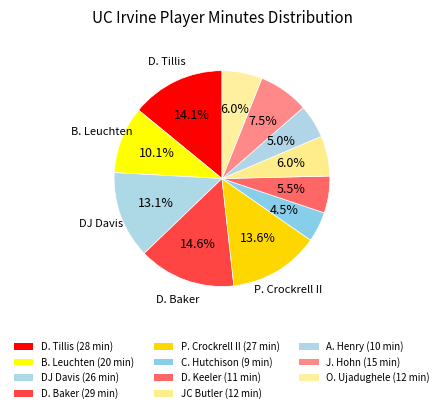

Count the number of slices in the pie.

11